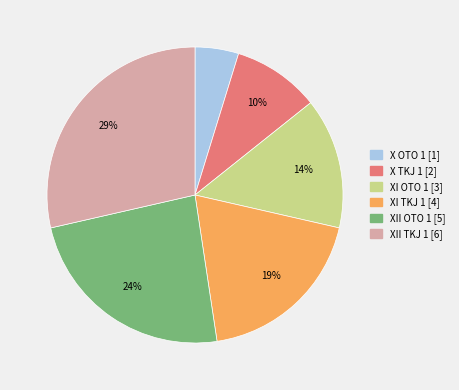

The XI TKJ 1 slice represents 24% of the pie. True or false?

False